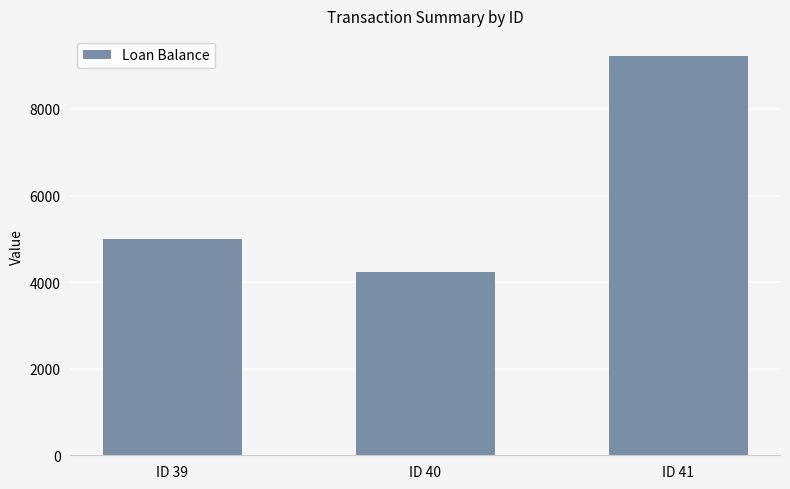

Rank the categories by value from highest to lowest.

ID 41, ID 39, ID 40